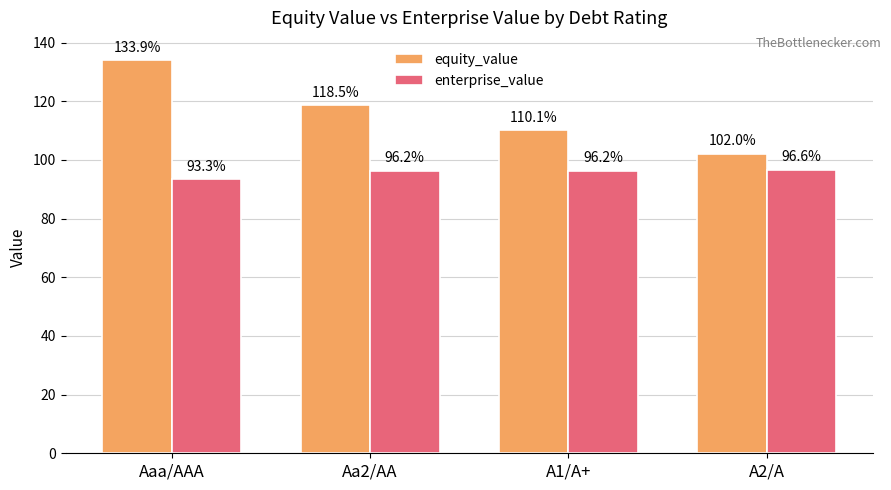

How many distinct data groups are displayed?

2